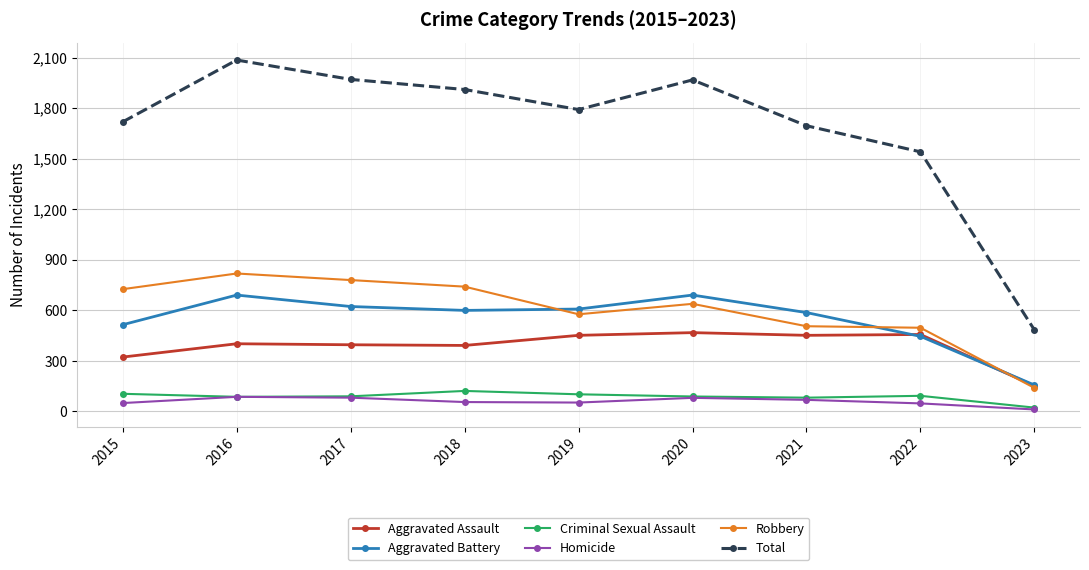

At which category is the sum across all series the highest?

2016